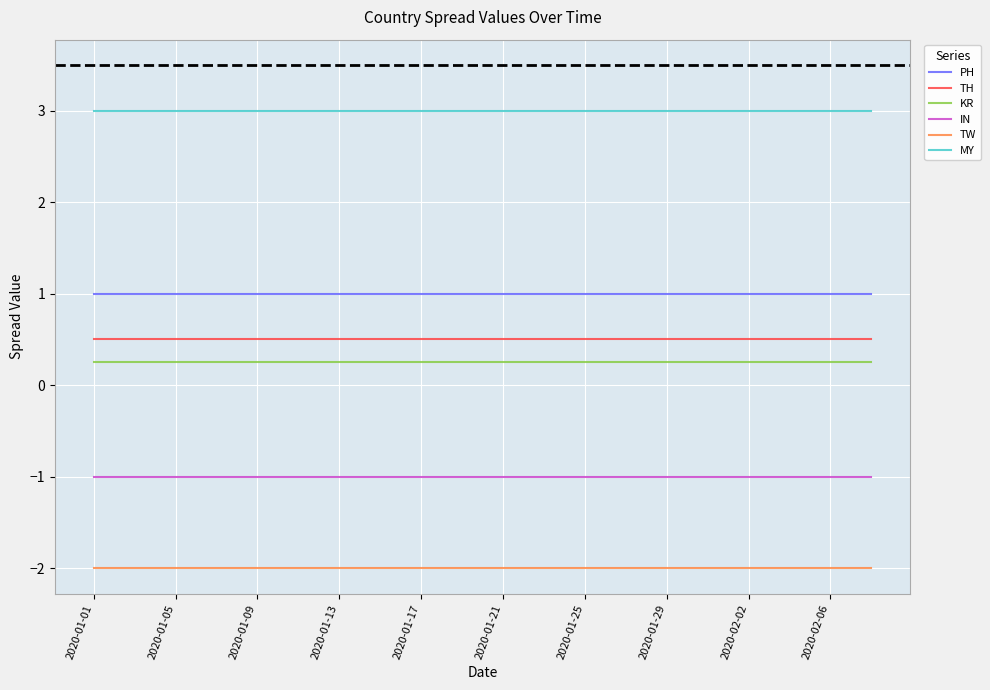

True or false: MY and TW cross at least once.

False